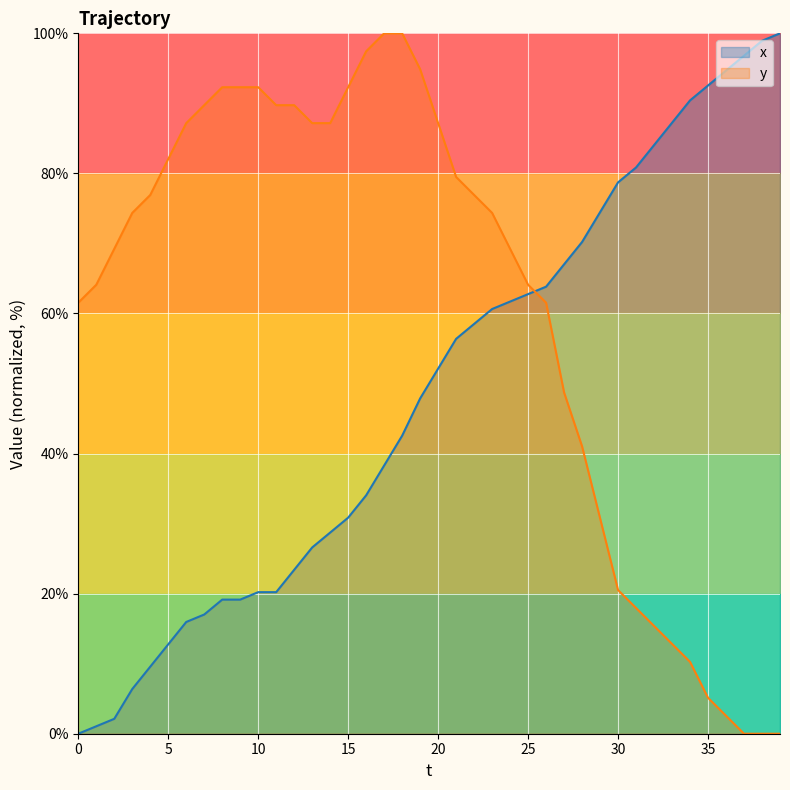

What is the average value of the y series?

61.0